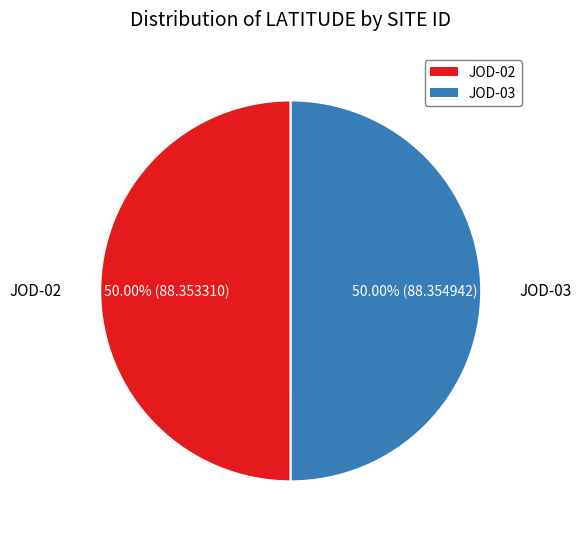

What percentage do JOD-02 and JOD-03 together represent?

100.0%